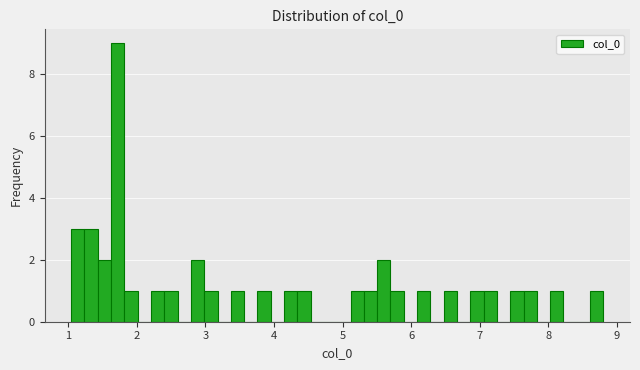

Read against the x-axis, roughly where is the centre of the tallest bar?

1.7